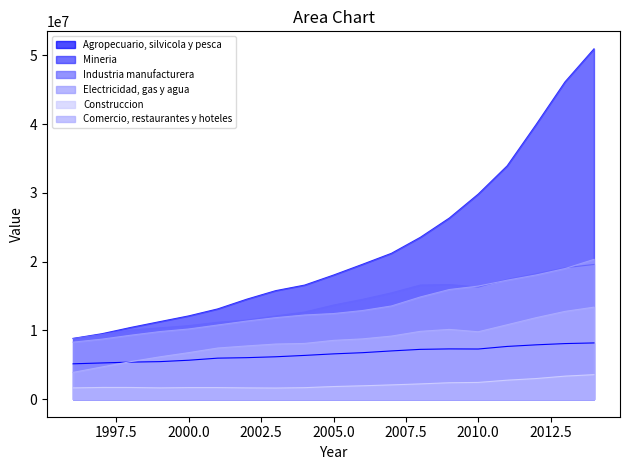

What are all the series names shown in the legend?

Agropecuario, silvicola y pesca, Mineria, Industria manufacturera, Electricidad, gas y agua, Construccion, Comercio, restaurantes y hoteles